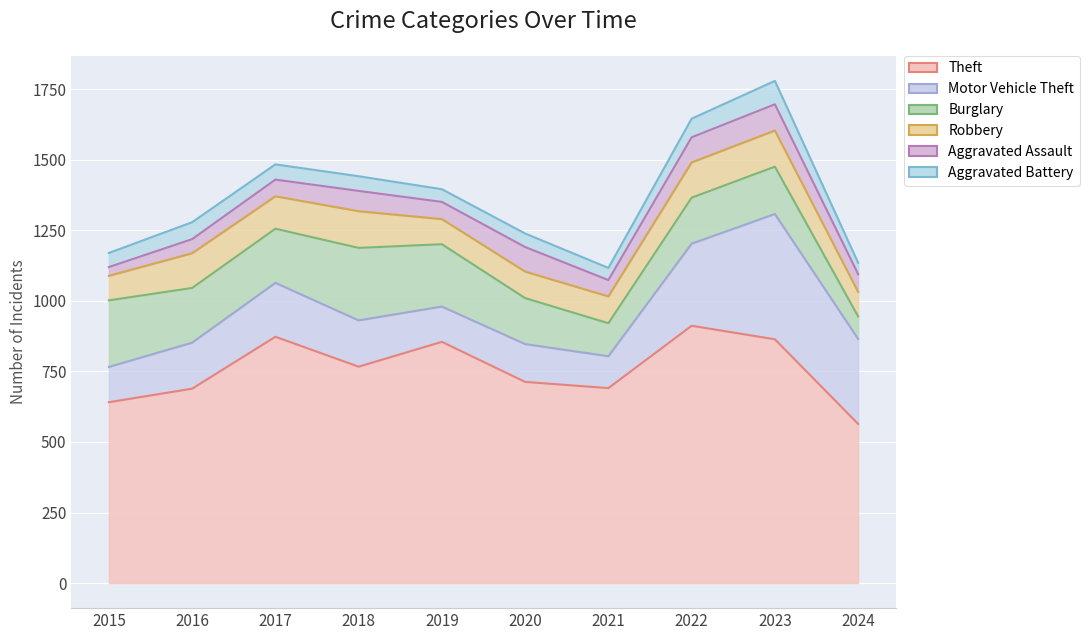

The value of Aggravated Battery at 2015 is 50. True or false?

True